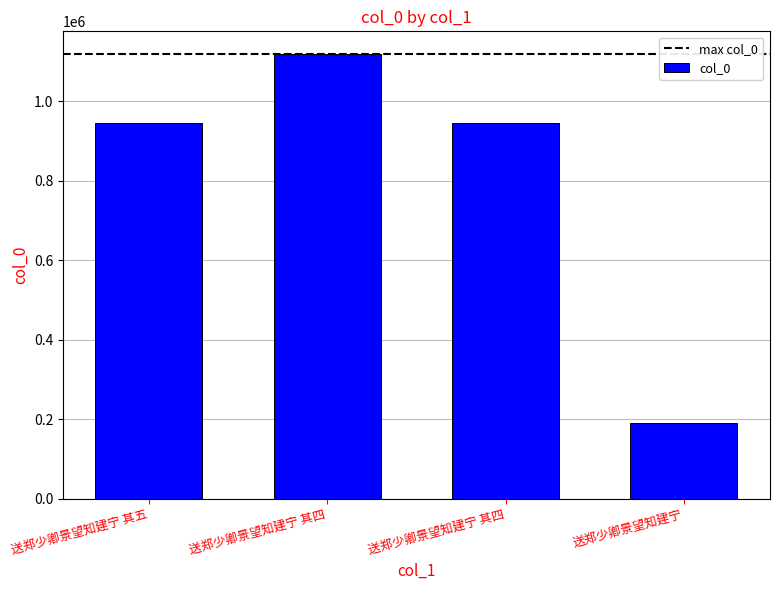

How many values are below 946147?

2